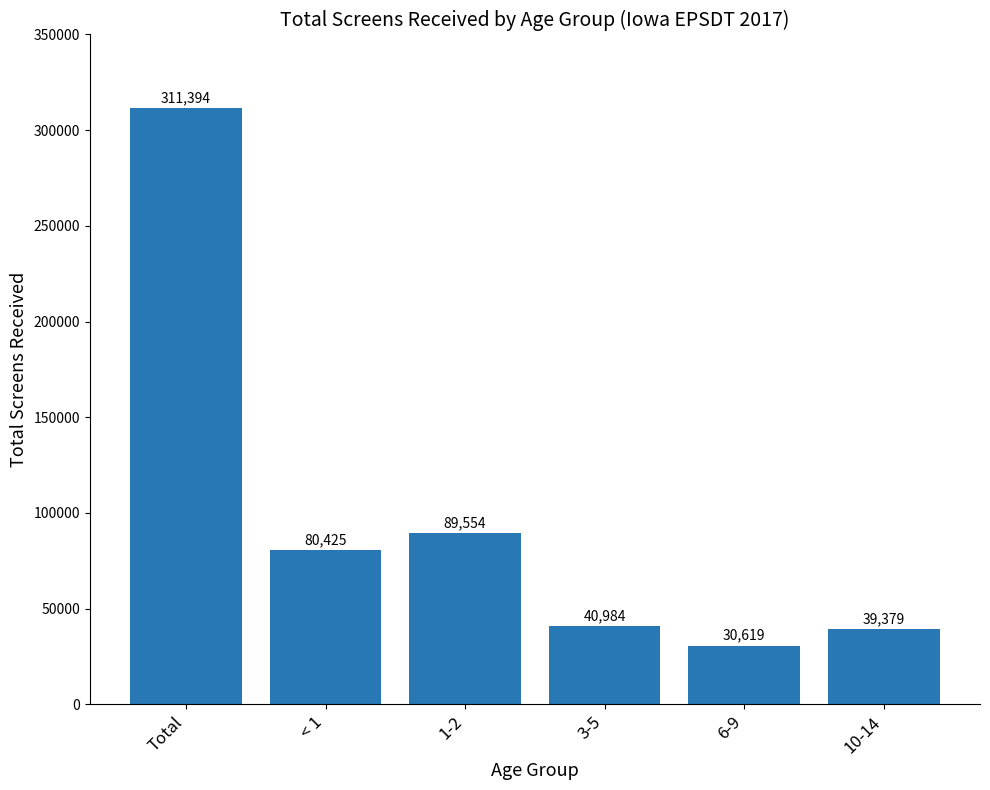

List the labels in order of value, smallest first.

6-9, 10-14, 3-5, < 1, 1-2, Total